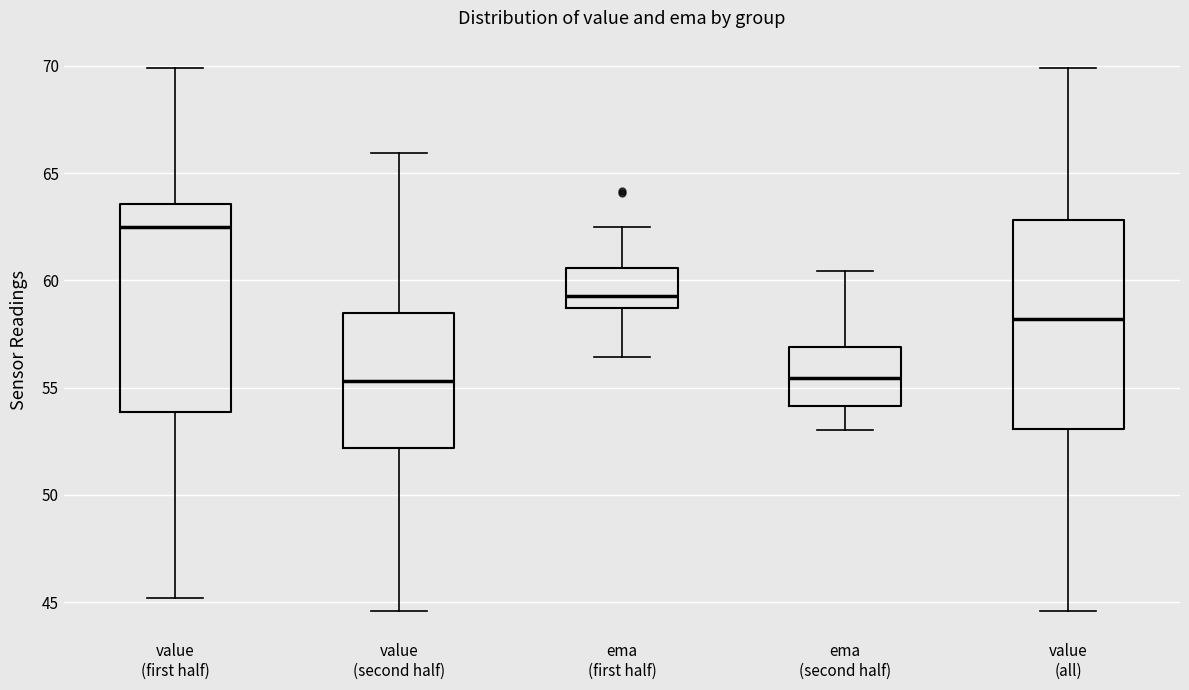

Reading left to right, read every box against the y-axis: the position of its median line, the range the box covers, and the ends of its whiskers. The values are not printed on the chart, so give them approximately, as read against the axis.

value (first half): median 62.5, box 54.0 to 63.5, whiskers 45.0 to 70.0
value (second half): median 55.5, box 52.0 to 58.5, whiskers 44.5 to 66.0
ema (first half): median 59.5, box 58.5 to 60.5, whiskers 56.5 to 62.5
ema (second half): median 55.5, box 54.0 to 57.0, whiskers 53.0 to 60.5
value (all): median 58.0, box 53.0 to 63.0, whiskers 44.5 to 70.0